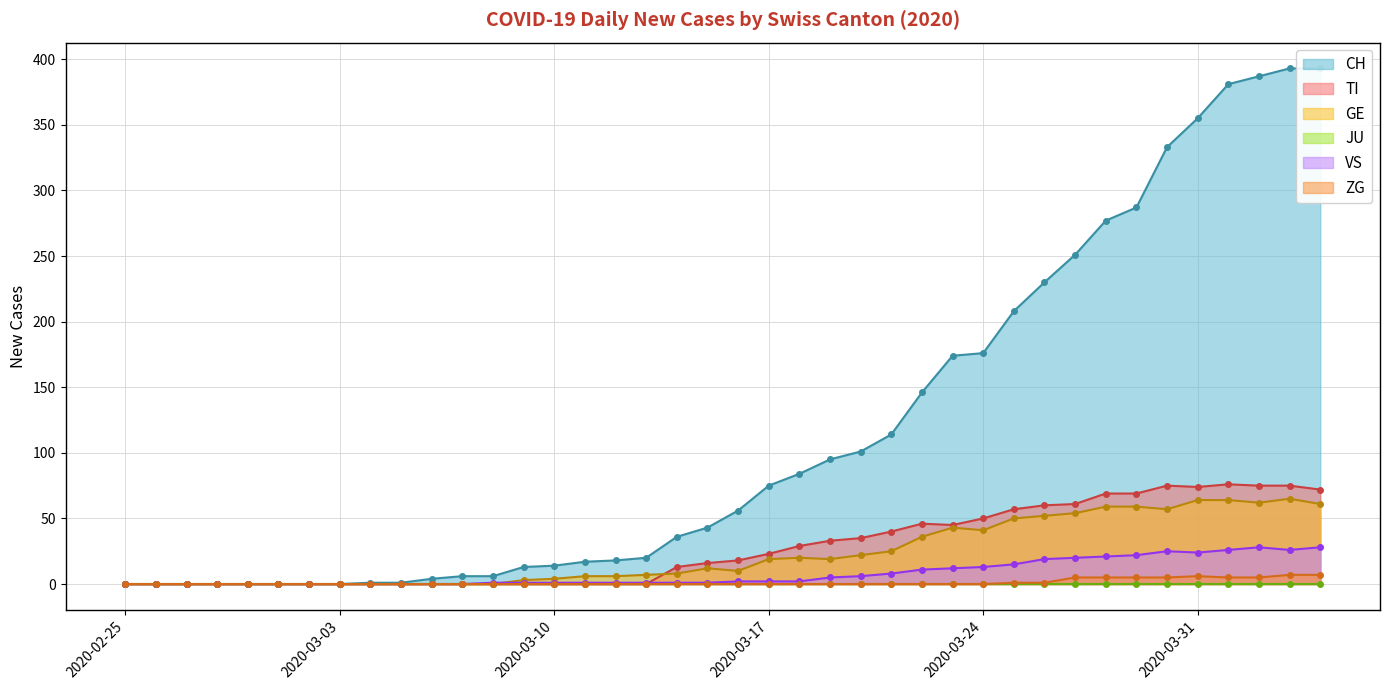

True or false: GE and VS cross at least once.

True